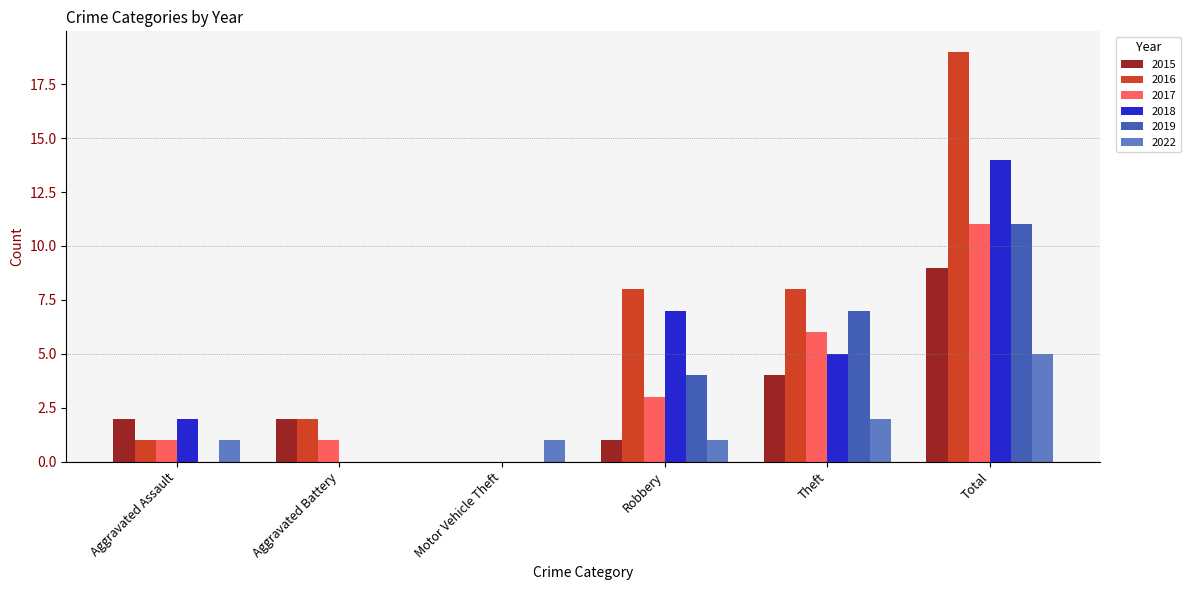

Is the value of 2022 at Total greater than the value of 2017 at Aggravated Assault?

Yes